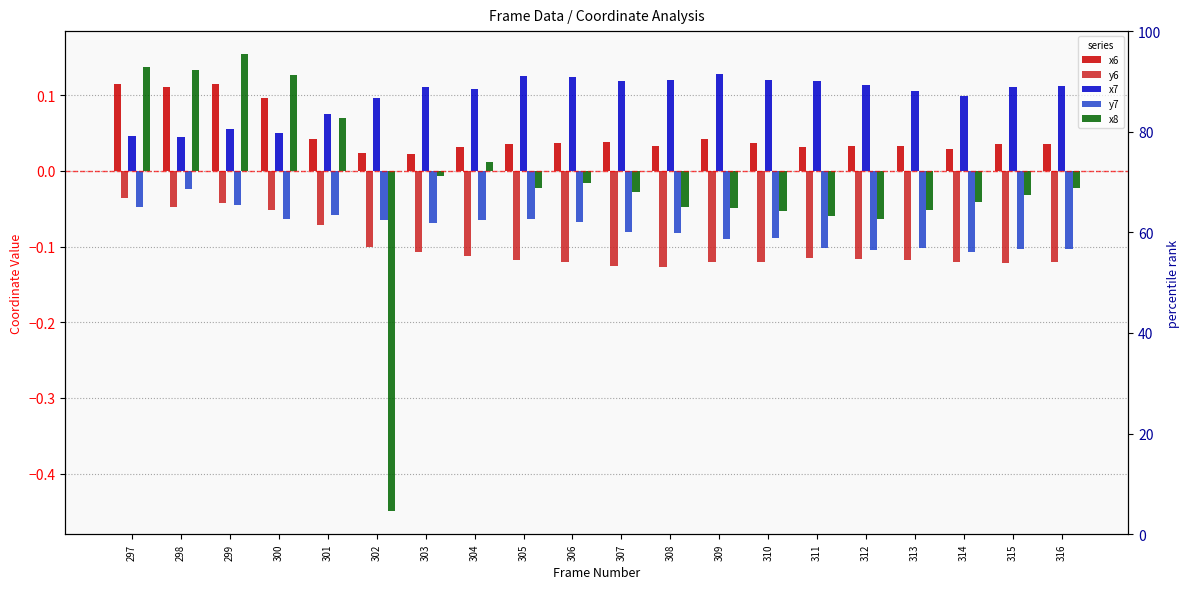

How many negative values does the x8 series have?

14